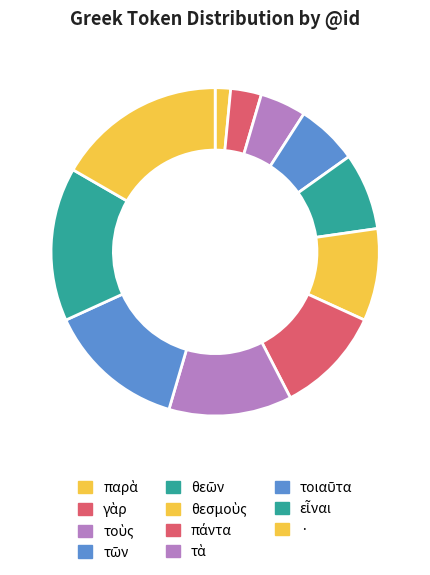

Do τοὺς and τῶν together represent more than half of the pie?

No